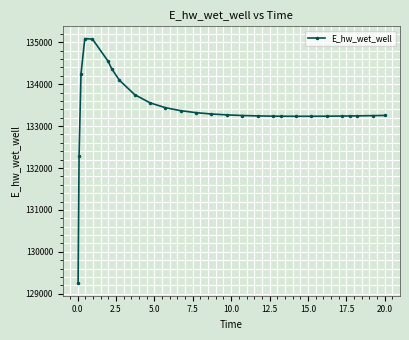

What is the value of the 21st point from the left?

133235.4